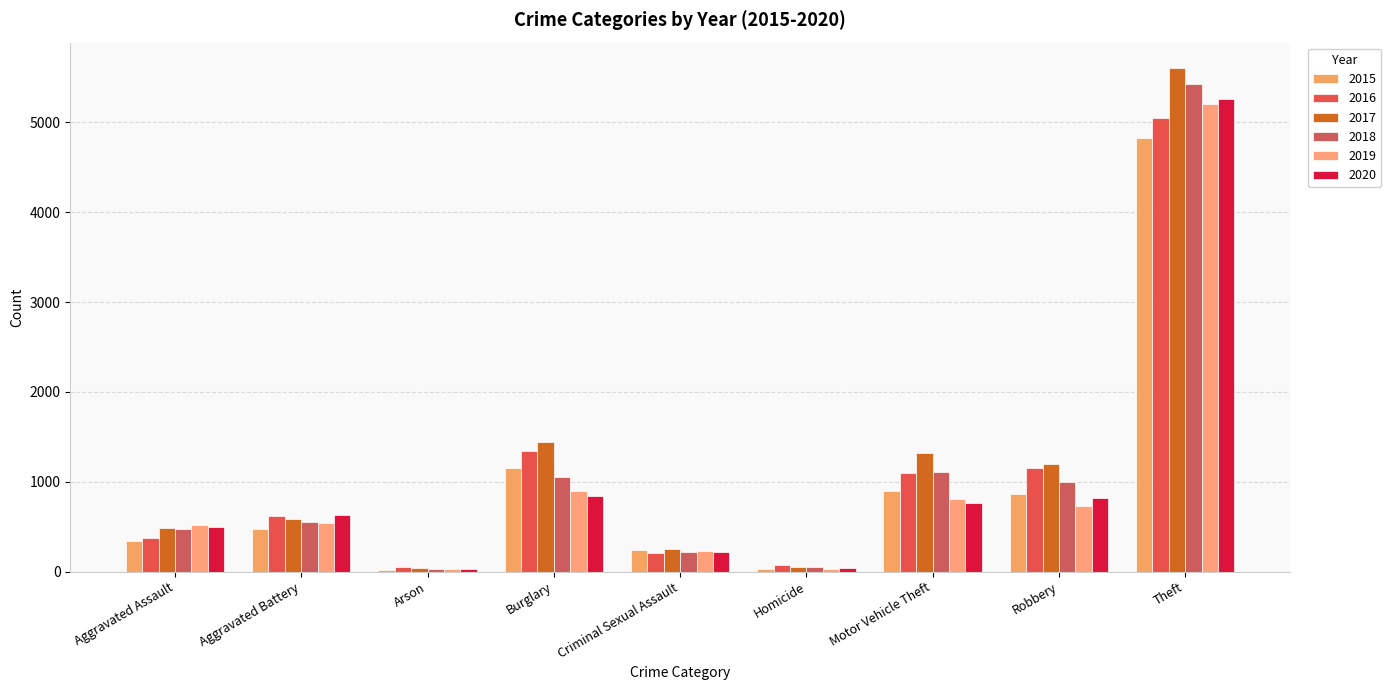

What are all the series names shown in the legend?

2015, 2016, 2017, 2018, 2019, 2020